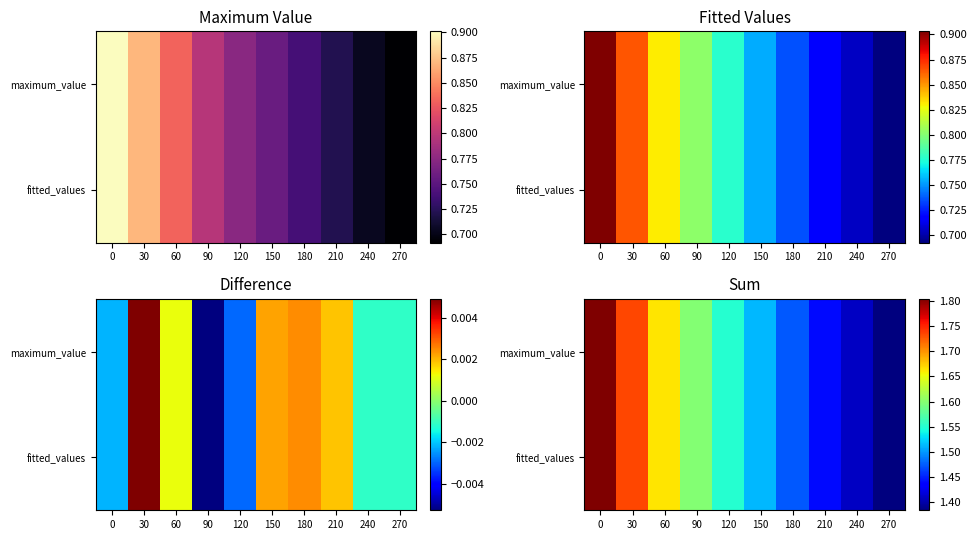

How many series are shown in this chart?

2